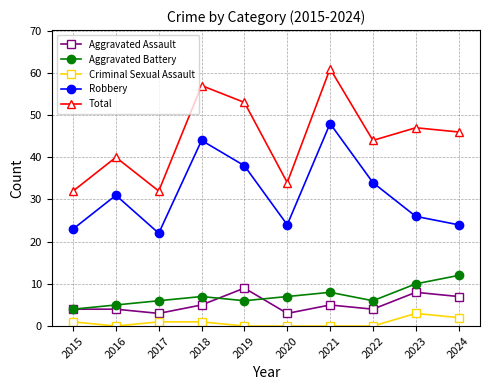

How many interior local valleys does the Robbery series have?

2